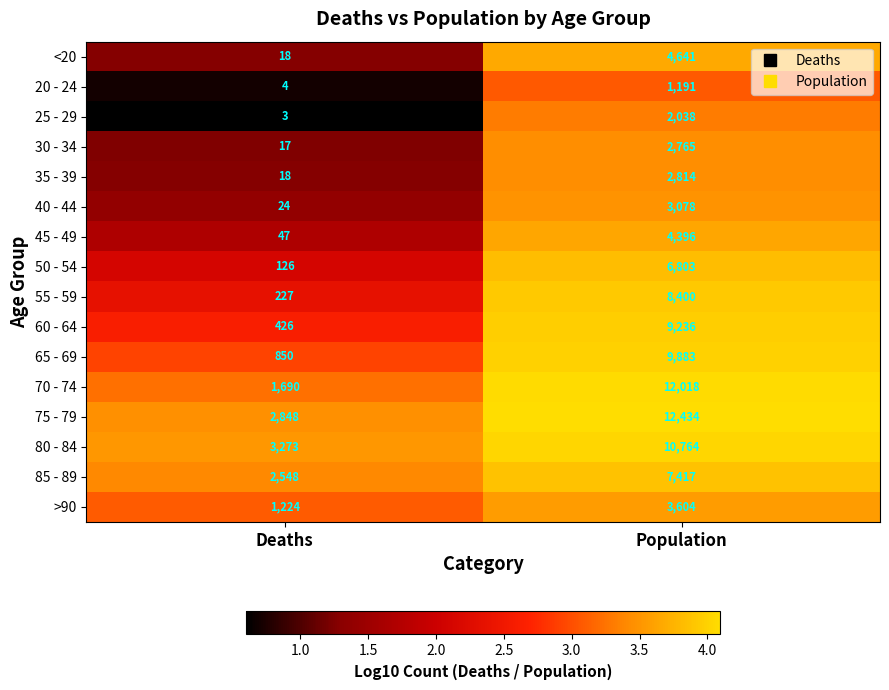

Which series has the widest spread of values?

70 - 74